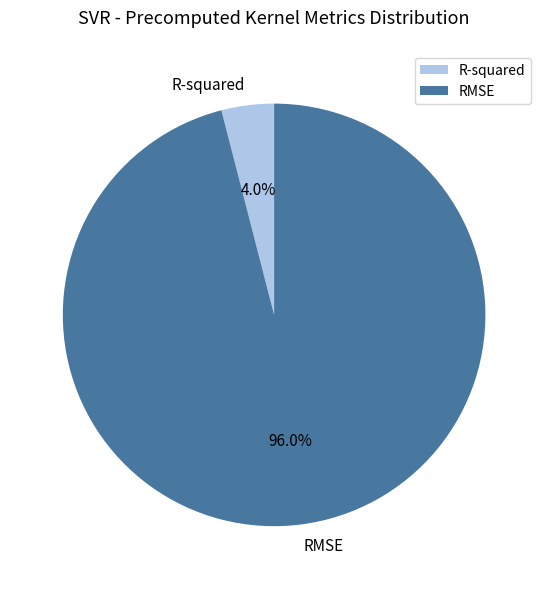

Which slice is the smallest?

R-squared